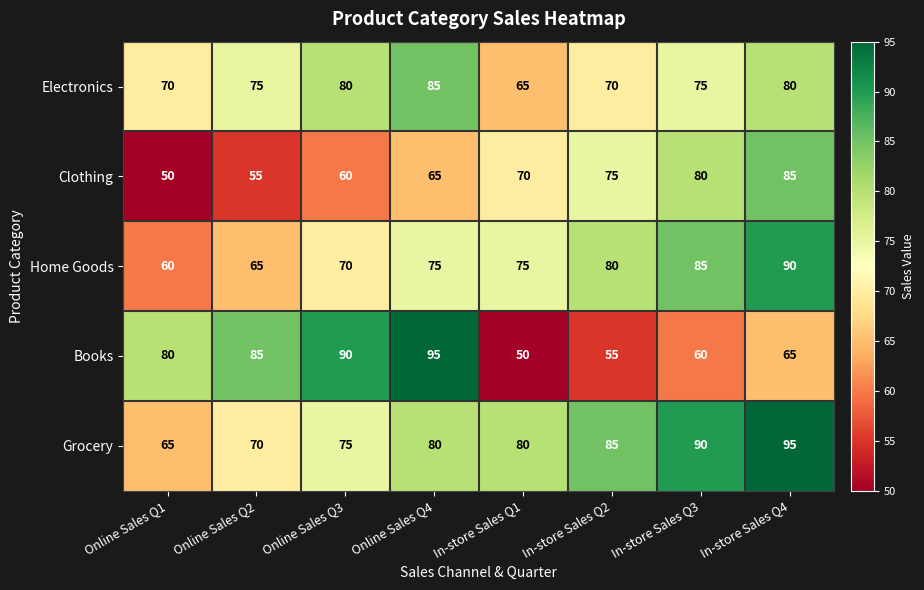

At which category is the sum across all series the highest?

In-store Sales Q4